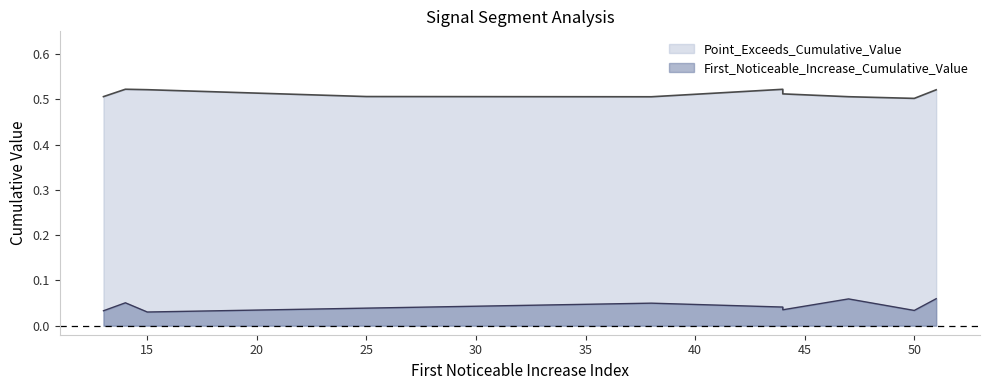

Between 15 and 44, which is larger?

44